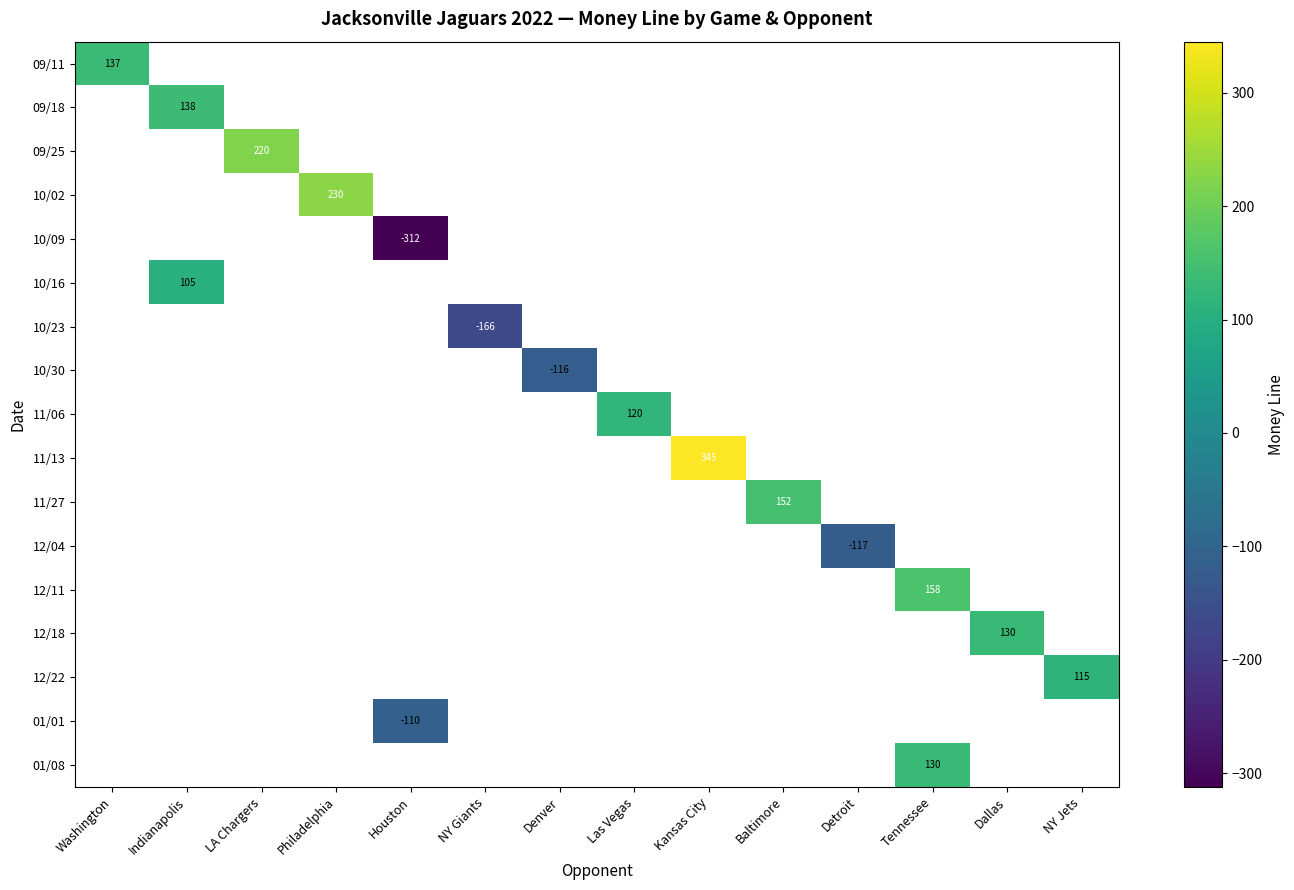

The value of 12/11 at Tennessee is 209. True or false?

False